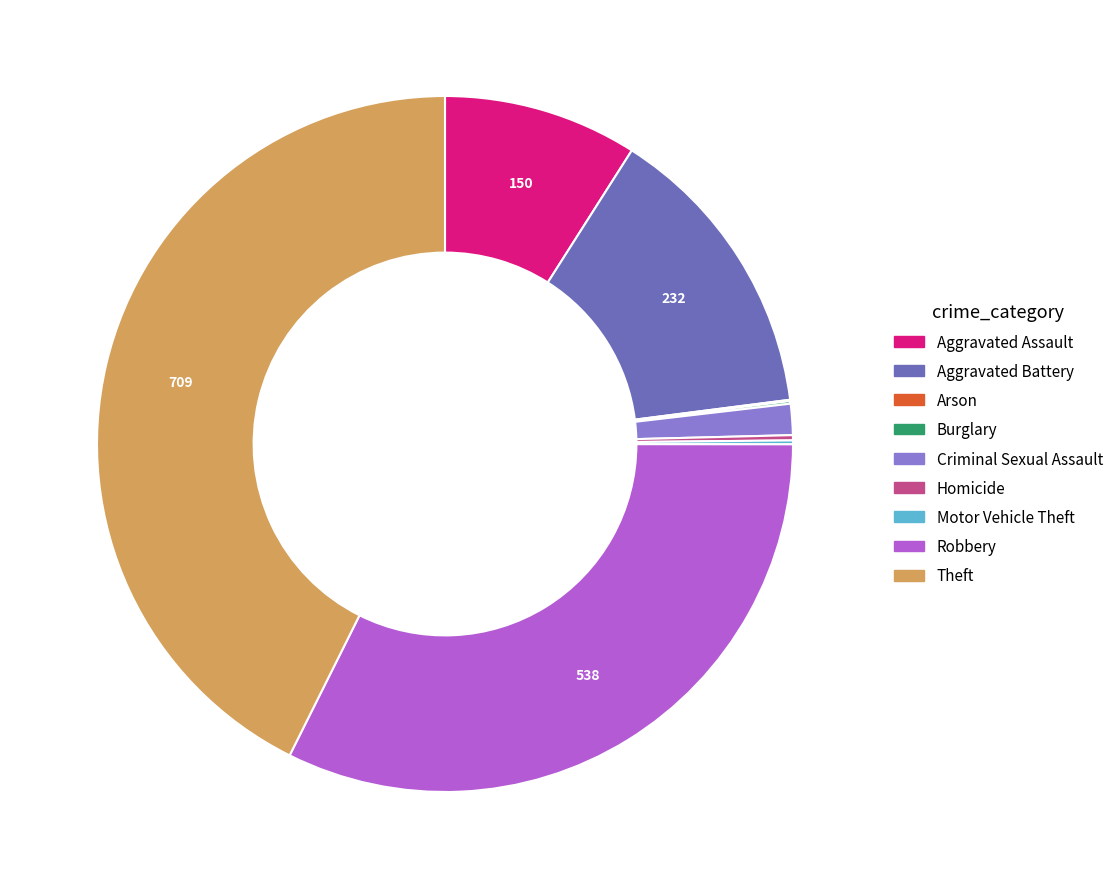

What is the largest slice in the pie chart?

Theft